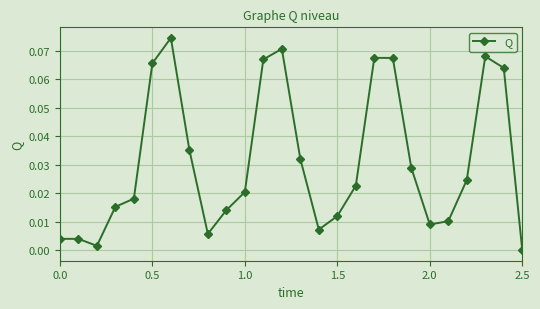

What is the sum of all values?

0.8